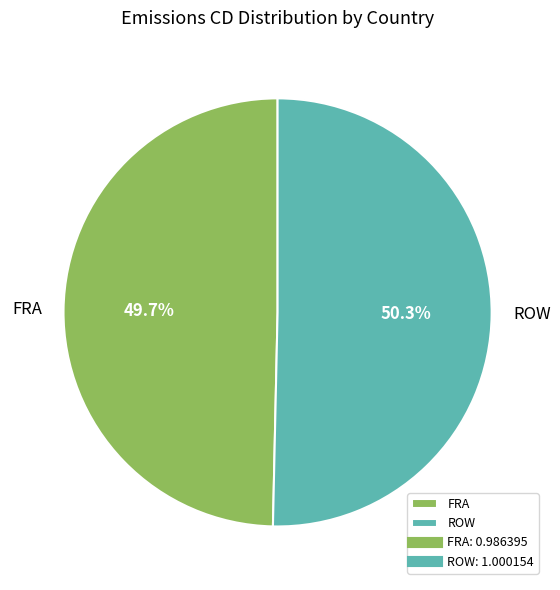

What percentage is NOT represented by FRA?

50.3%